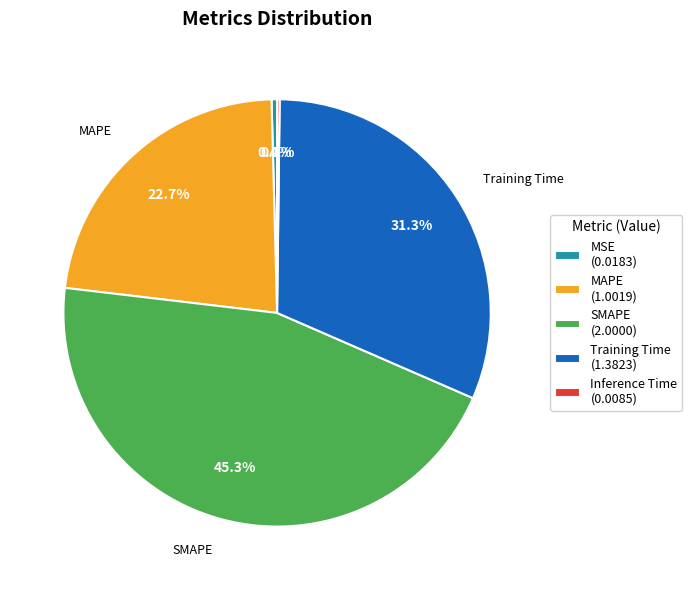

Is the sum of SMAPE and MAPE greater than half?

Yes